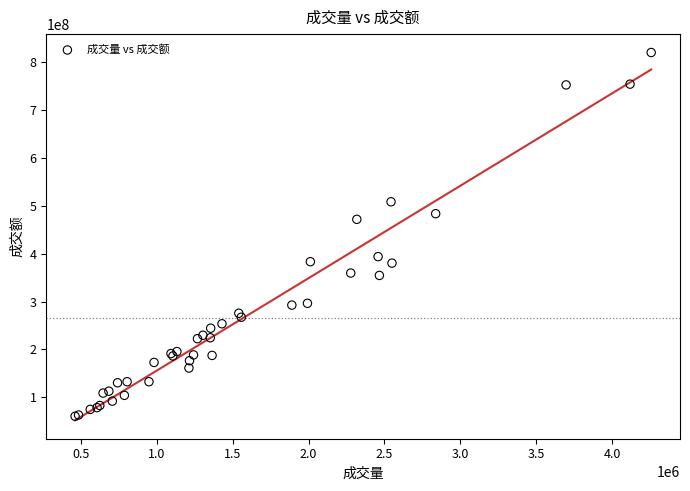

What Y value in the scatter plot is closest to 440306704?

471701407.9